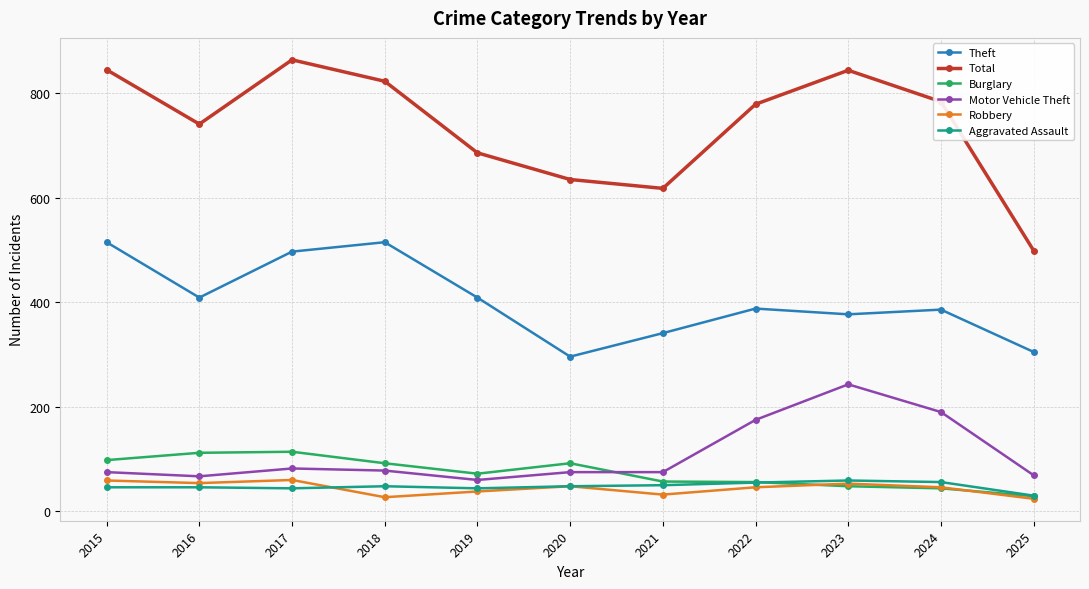

What is the value of the Robbery point at the 10th from the left?

46